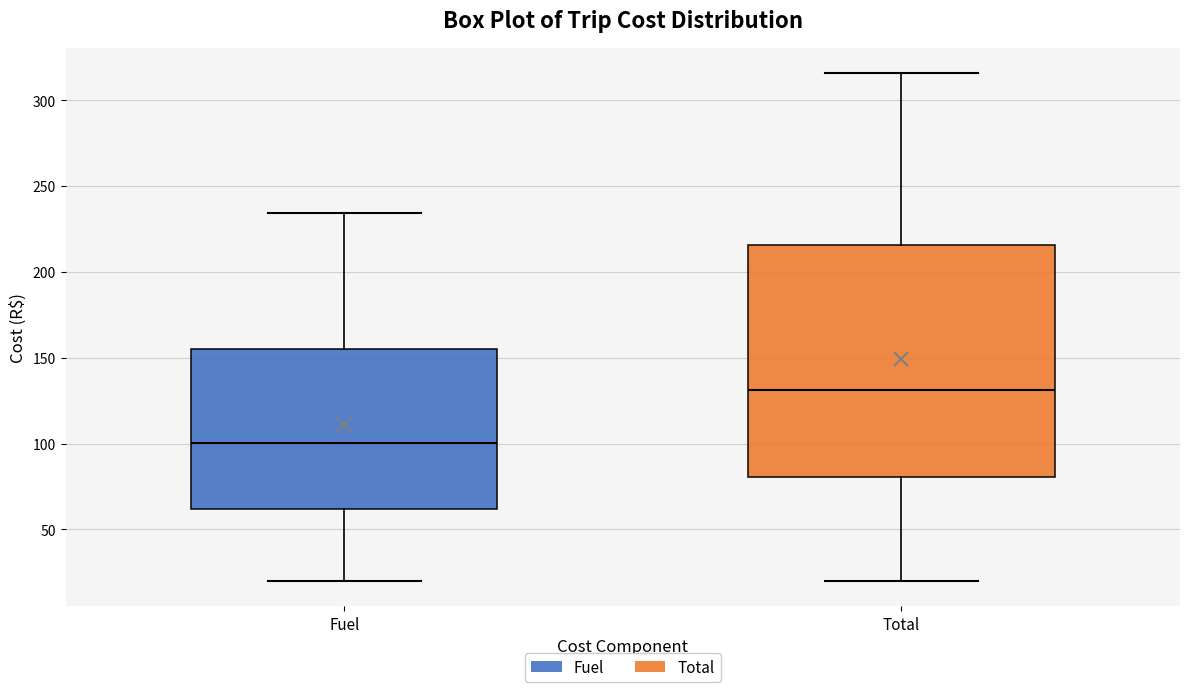

Which box has the lowest median line?

Fuel